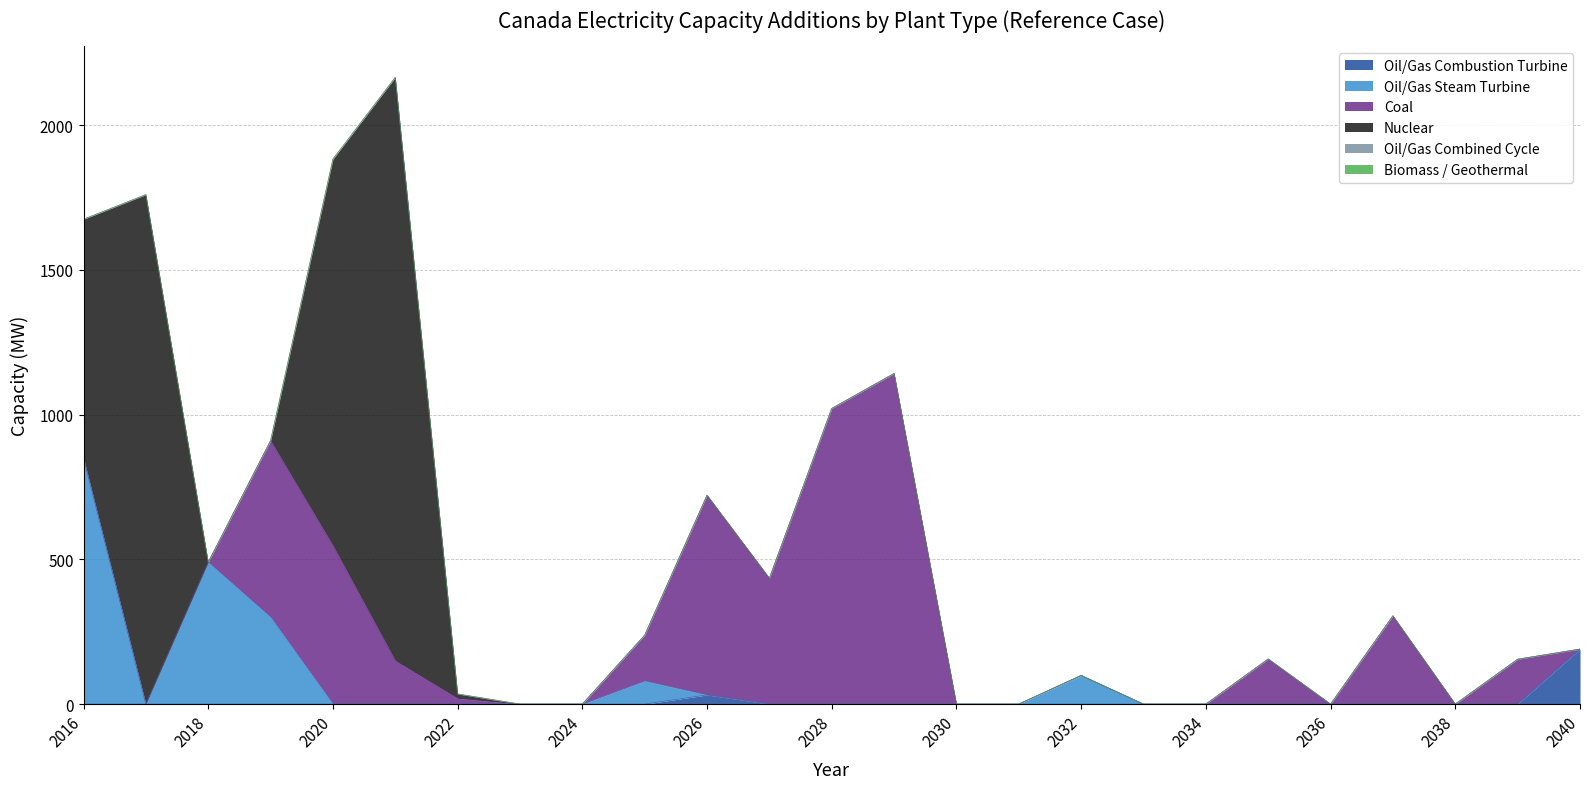

List the series in order of their peak value, highest first.

Nuclear, Coal, Oil/Gas Steam Turbine, Oil/Gas Combustion Turbine, Oil/Gas Combined Cycle, Biomass / Geothermal